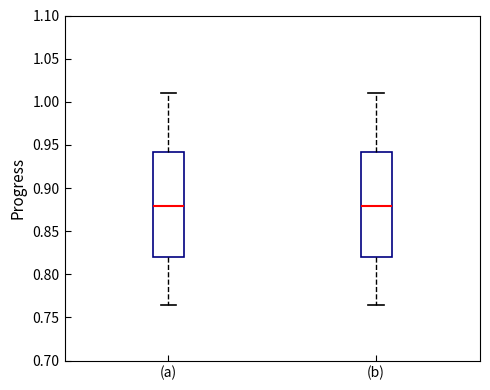

Reading left to right, transcribe this box plot: for each box, give where its median line is, the range the box spans, and where its two whiskers end, as read against the y-axis. The values are not printed on the chart, so give them approximately, as read against the axis.

(a): median 0.880, box 0.820 to 0.940, whiskers 0.765 to 1.010
(b): median 0.880, box 0.820 to 0.940, whiskers 0.765 to 1.010